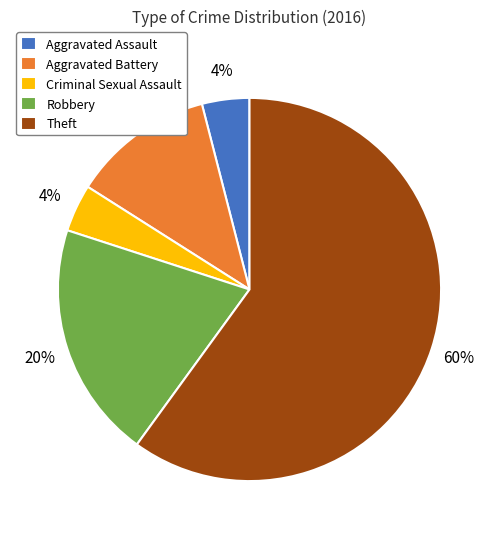

To the nearest percent, what percentage of the pie is Robbery?

20%